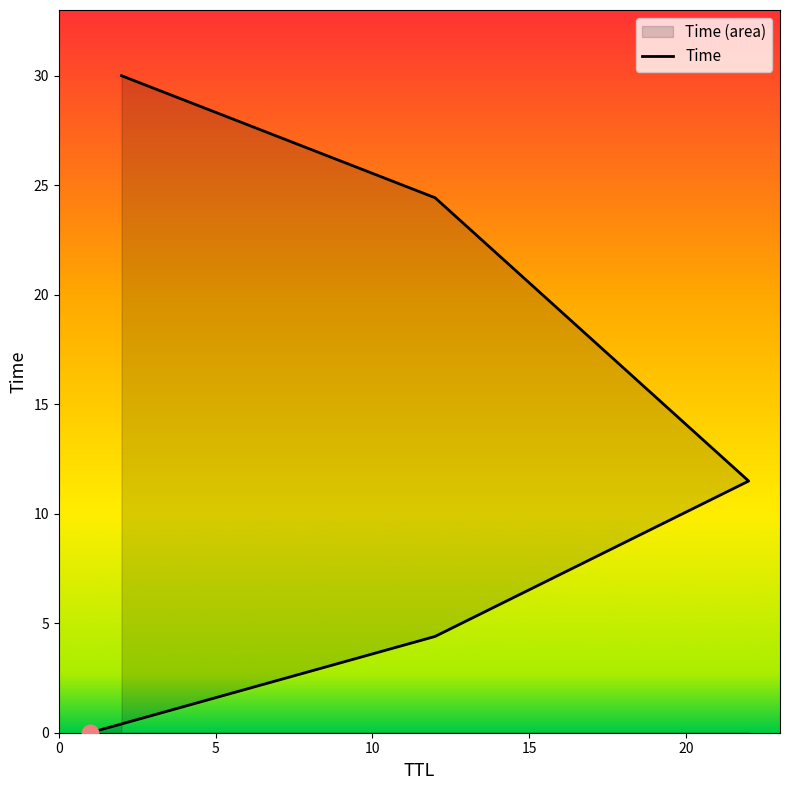

How many lines are shown in the chart?

1